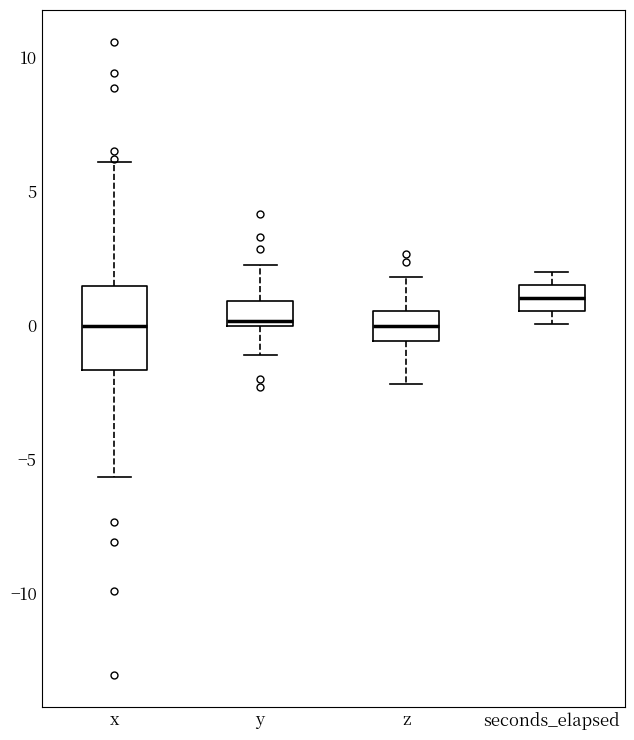

Reading left to right, transcribe this box plot: for each box, give where its median line is, the range the box spans, and where its two whiskers end, as read against the y-axis. The values are not printed on the chart, so give them approximately, as read against the axis.

x: median 0.0, box -1.5 to 1.5, whiskers -5.5 to 6.0
y: median 0.0 (just above the box's lower edge), box 0.0 to 1.0, whiskers -1.0 to 2.0
z: median 0.0, box -0.5 to 0.5, whiskers -2.0 to 2.0
seconds_elapsed: median 1.0, box 0.5 to 1.5, whiskers 0.0 to 2.0